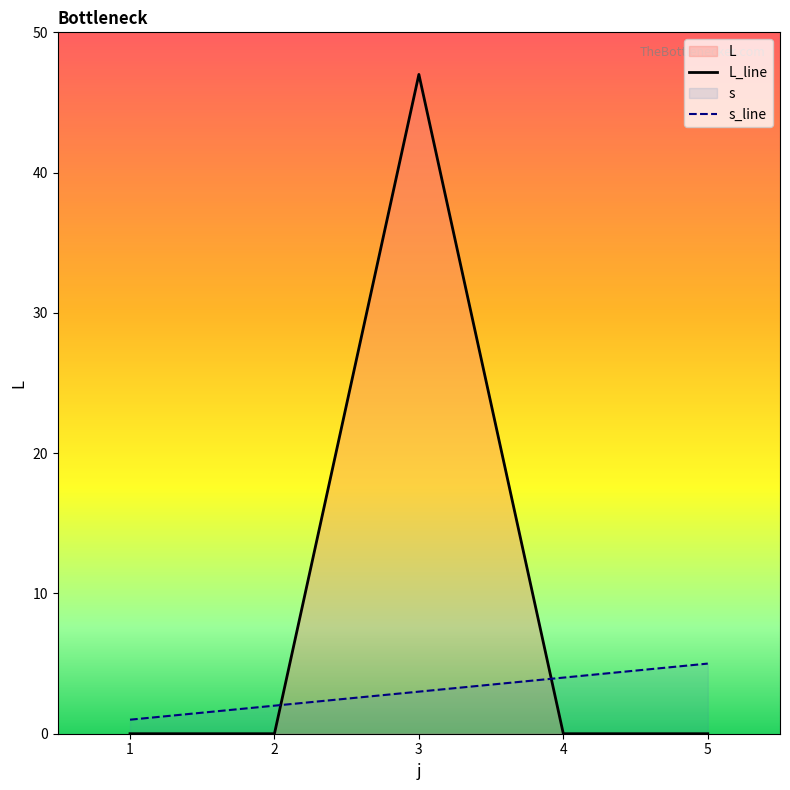

Does the chart have visible grid lines?

No